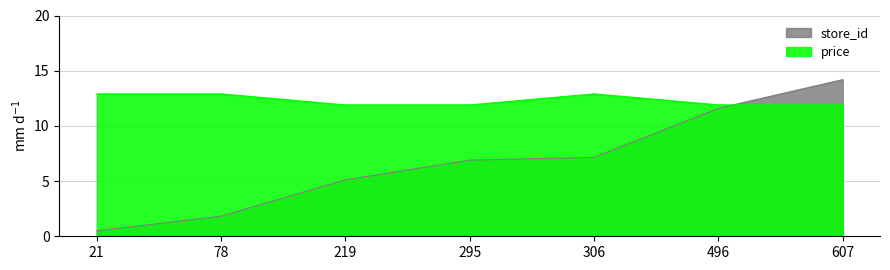

Between which two adjacent categories do price and store_id first intersect?

496 and 607